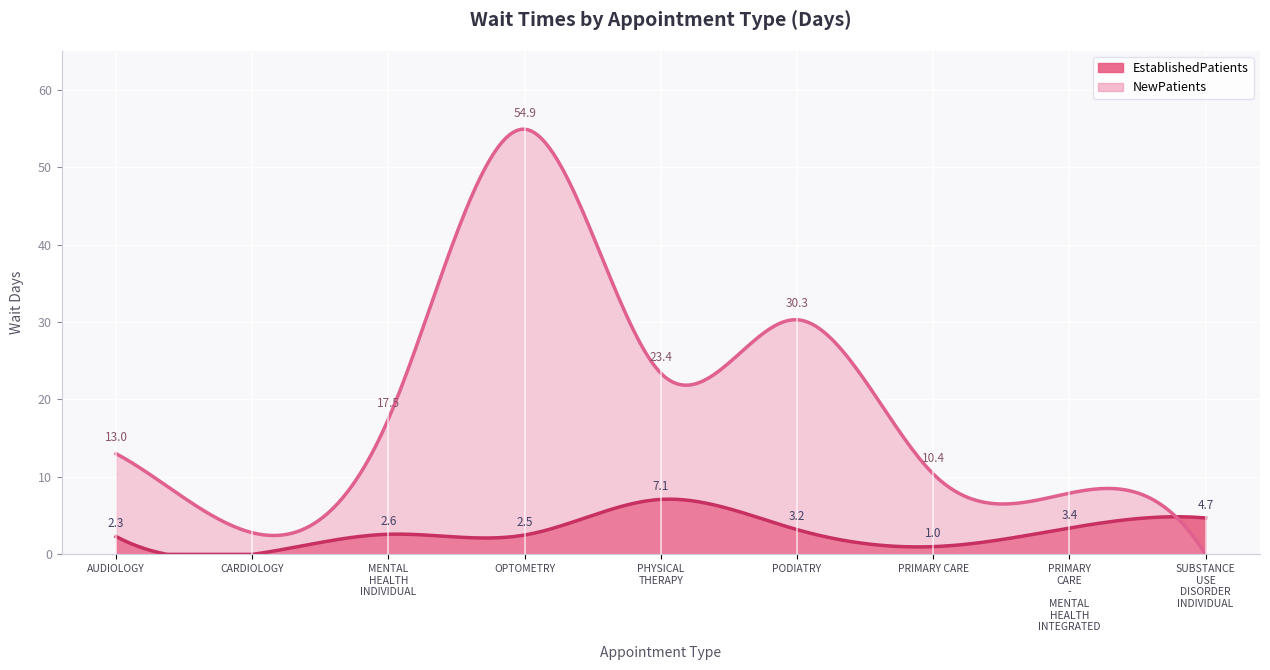

Reading left to right, transcribe all the data shown in this chart.

EstablishedPatients: AUDIOLOGY=2.3	CARDIOLOGY=0.0	MENTAL HEALTH INDIVIDUAL=2.6	OPTOMETRY=2.5	PHYSICAL THERAPY=7.1	PODIATRY=3.2	PRIMARY CARE=1.0	PRIMARY CARE - MENTAL HEALTH INTEGRATED=3.4	SUBSTANCE USE DISORDER INDIVIDUAL=4.7
NewPatients: AUDIOLOGY=13.0	CARDIOLOGY=2.8	MENTAL HEALTH INDIVIDUAL=17.5	OPTOMETRY=54.9	PHYSICAL THERAPY=23.4	PODIATRY=30.3	PRIMARY CARE=10.4	PRIMARY CARE - MENTAL HEALTH INTEGRATED=7.9	SUBSTANCE USE DISORDER INDIVIDUAL=0.0